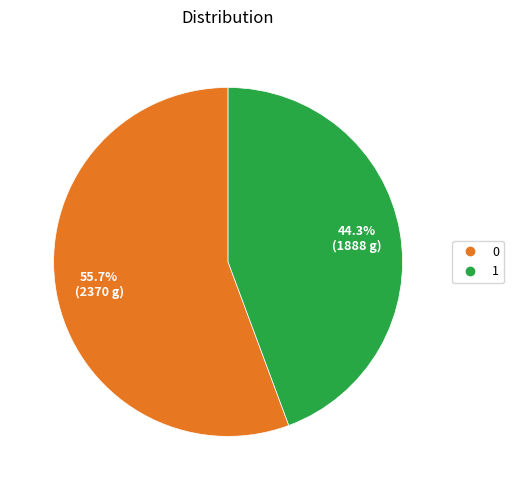

What percentage is the 0 slice, to the nearest percent?

56%